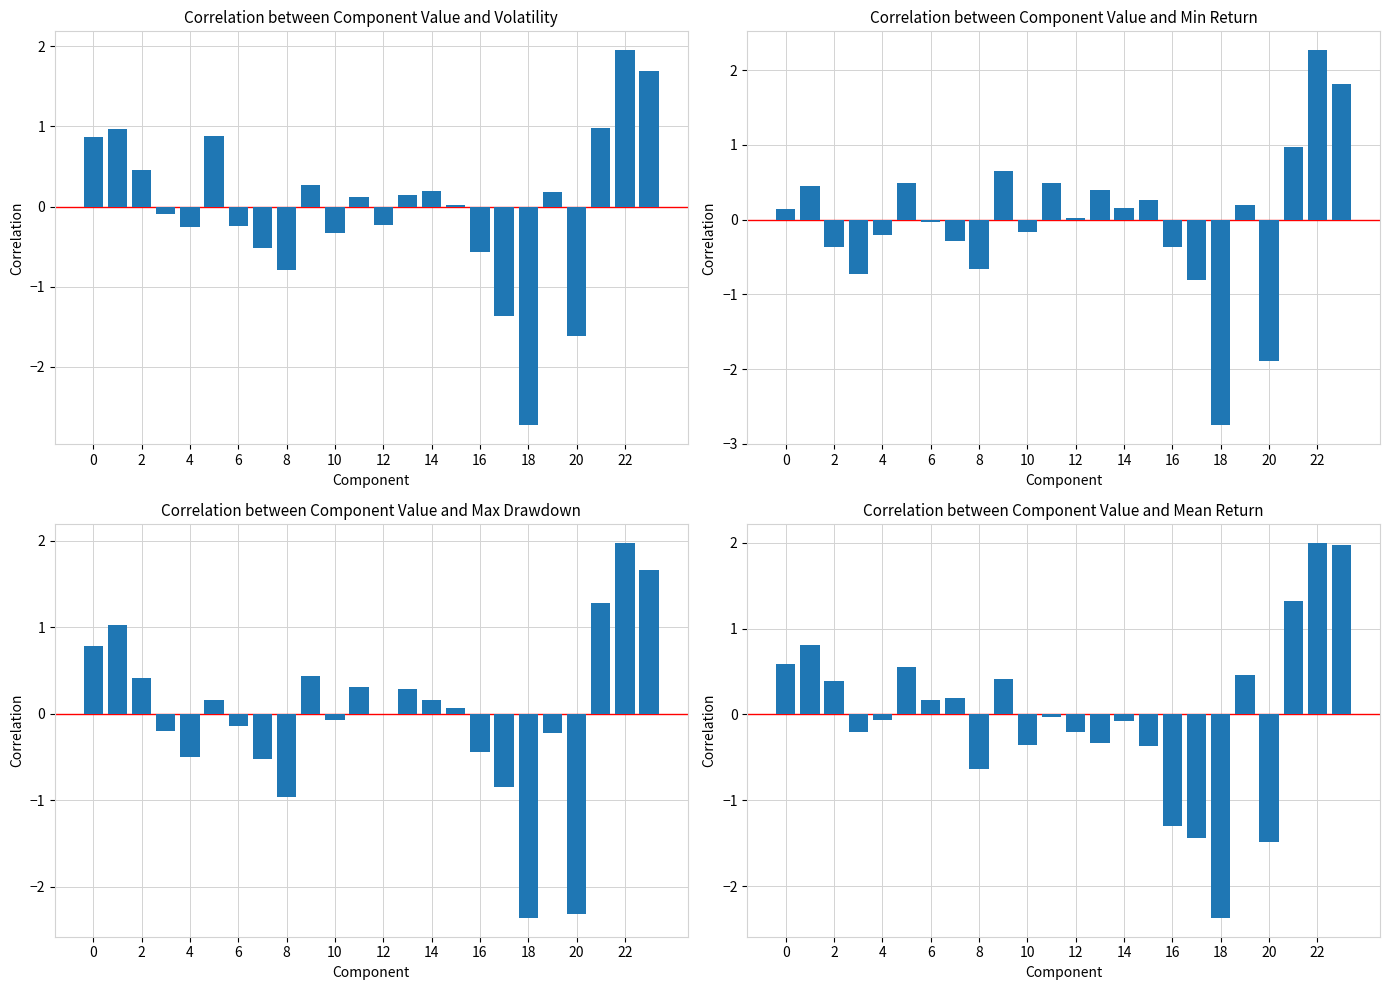

How many bars are there in total?

96